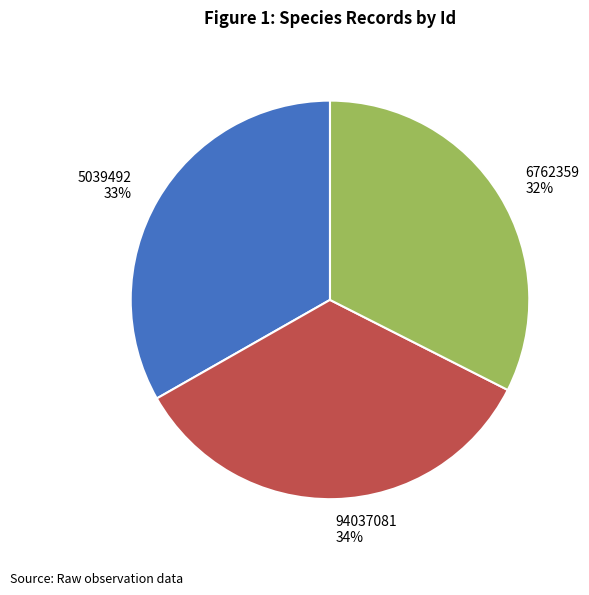

Does any single category account for the majority?

No